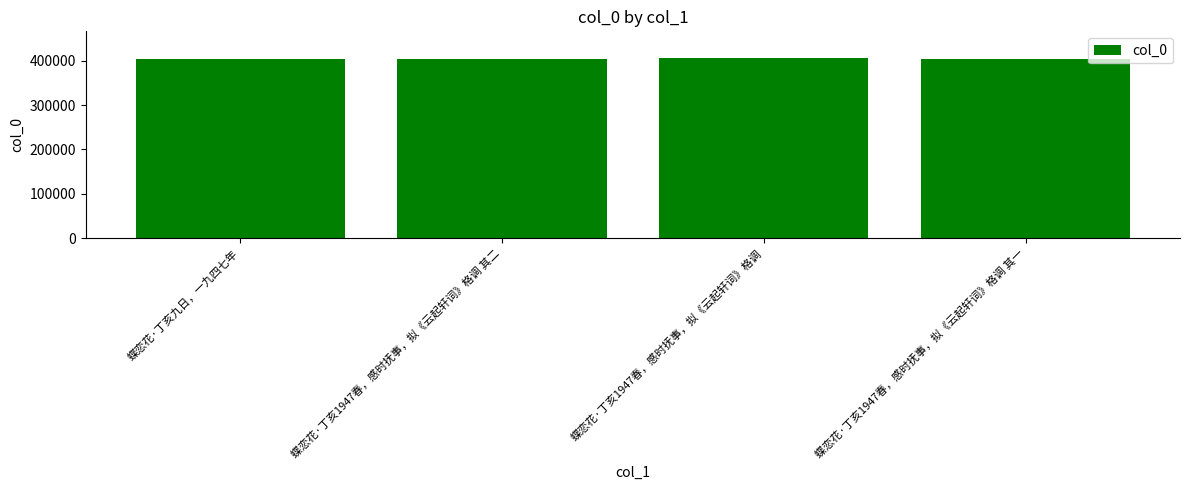

The value at 蝶恋花·丁亥1947春，感时抚事，拟《云起轩词》格调 is 405382. True or false?

True